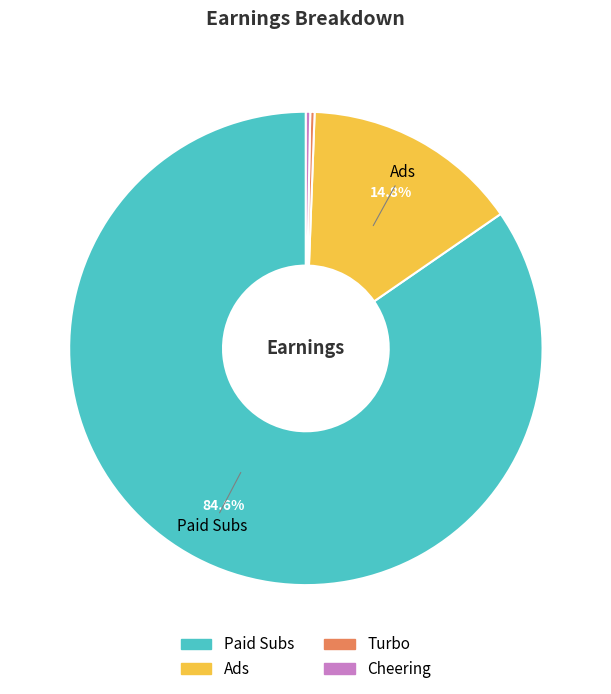

How many slices are in this pie chart?

4